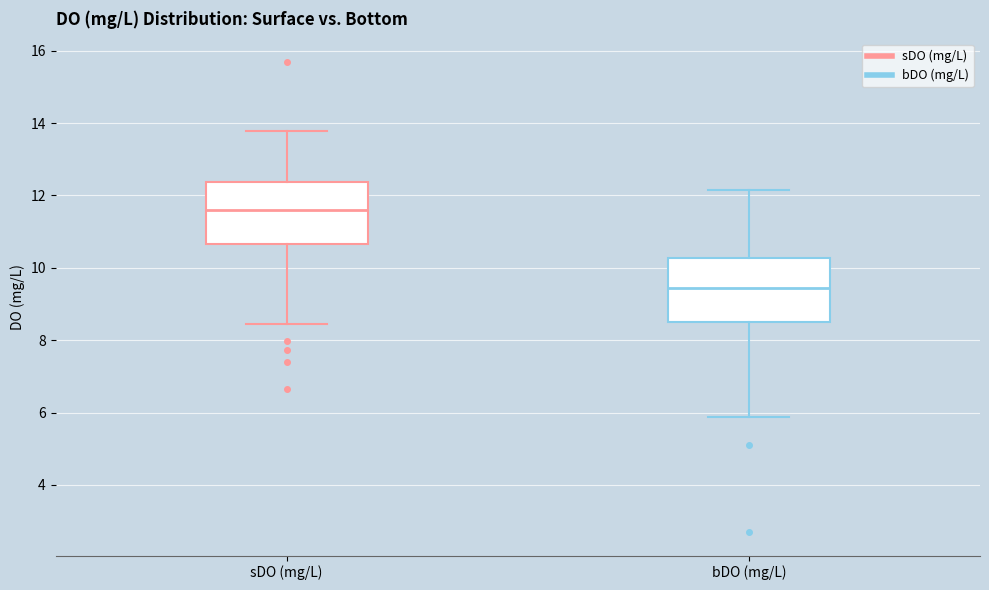

Reading left to right, transcribe this box plot: for each box, give where its median line is, the range the box spans, and where its two whiskers end, as read against the y-axis. The values are not printed on the chart, so give them approximately, as read against the axis.

sDO (mg/L): median 11.6, box 10.6 to 12.4, whiskers 8.4 to 13.8
bDO (mg/L): median 9.4, box 8.4 to 10.2, whiskers 5.8 to 12.2